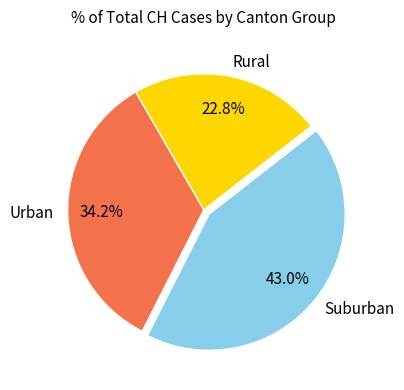

Rank the categories by value from lowest to highest.

Rural, Urban, Suburban